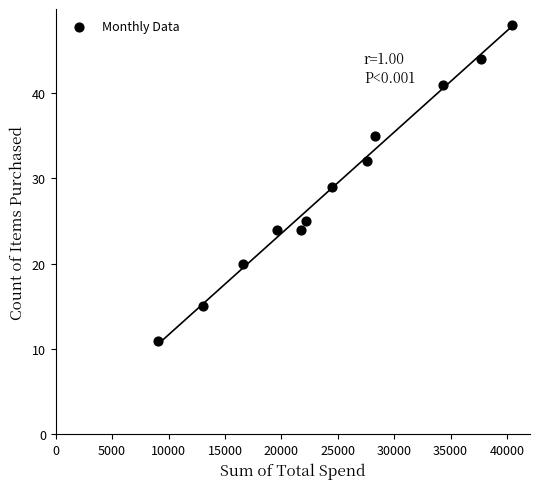

What is the average Y value?

29